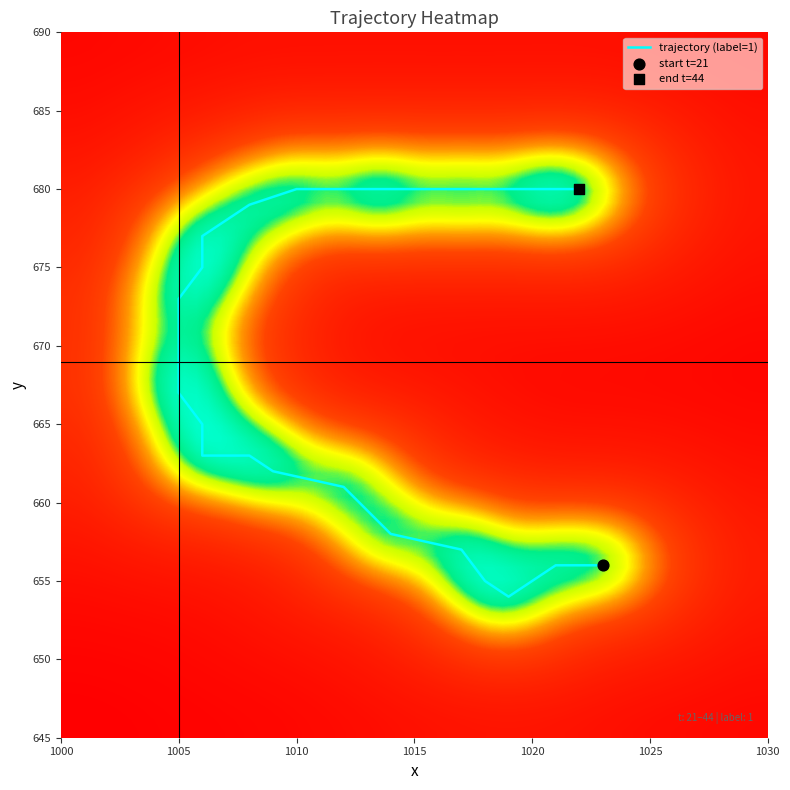

What is the average value?

669